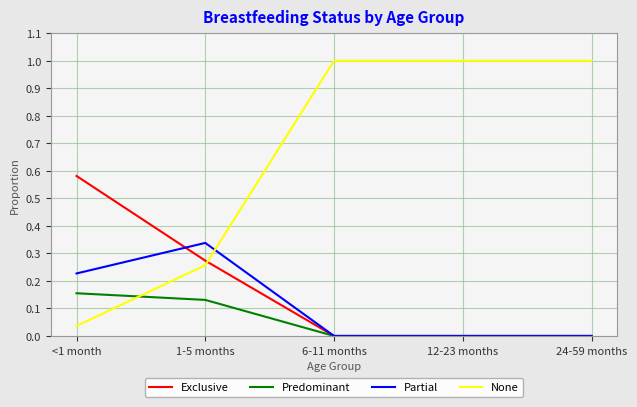

The value of Predominant at 12-23 months is 0.0. True or false?

True